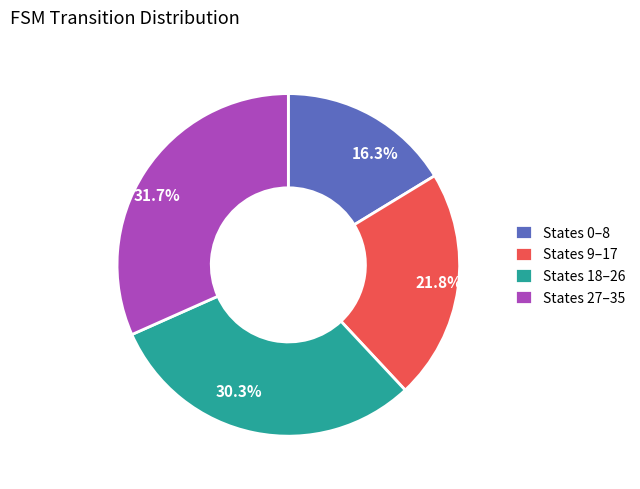

Does States 27–35 account for over 50% of the chart?

No